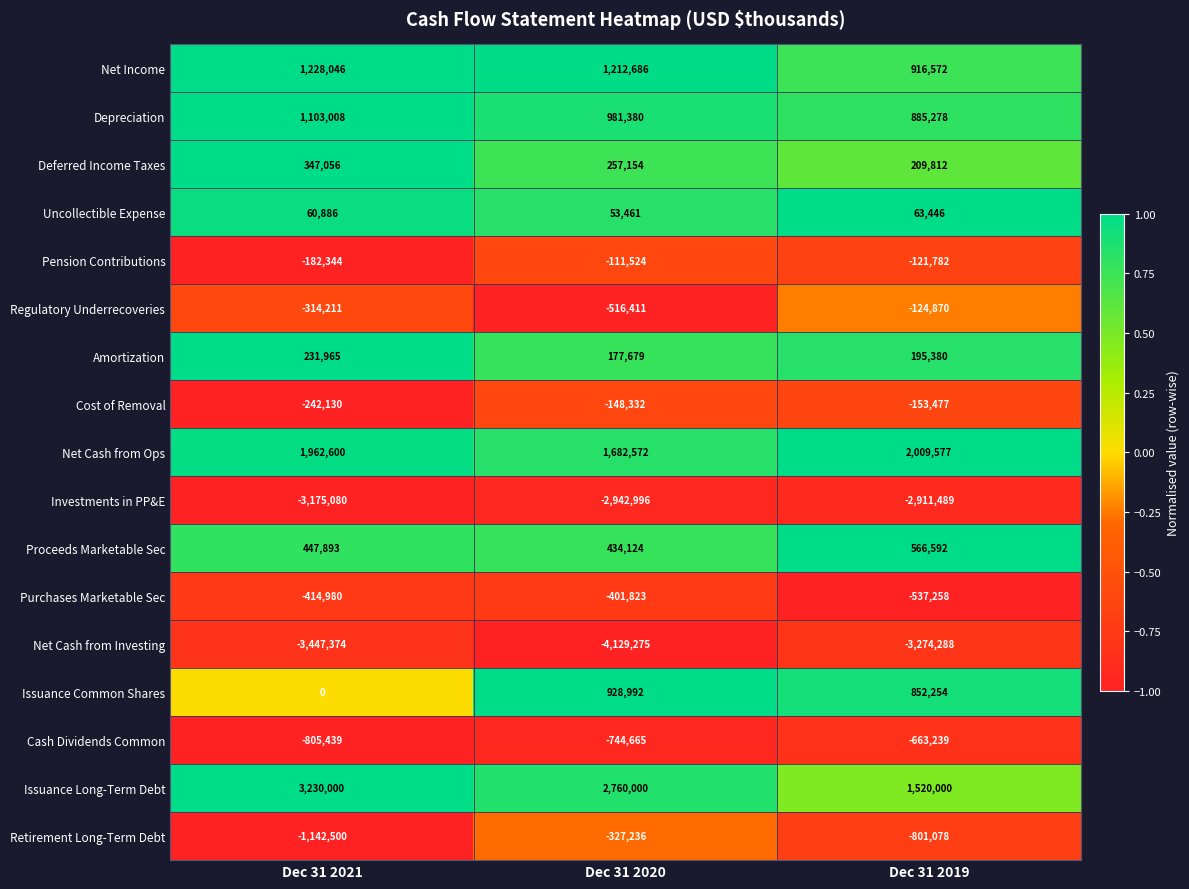

Which series has the largest range (max minus min)?

Issuance Long-Term Debt